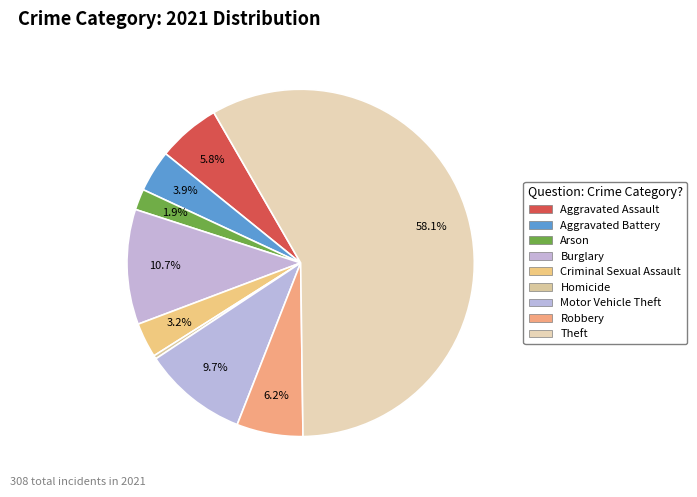

What is the change in value from Aggravated Assault to Robbery?

+1